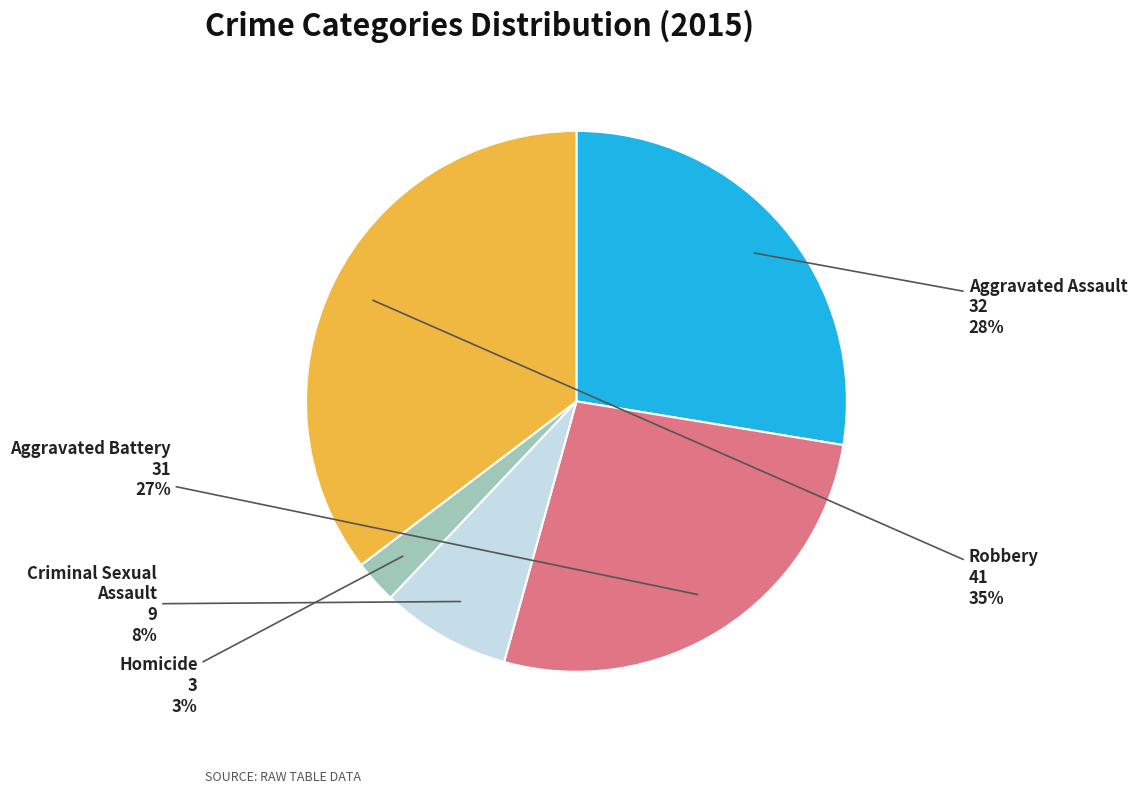

Is there any slice that represents more than half of the pie?

No